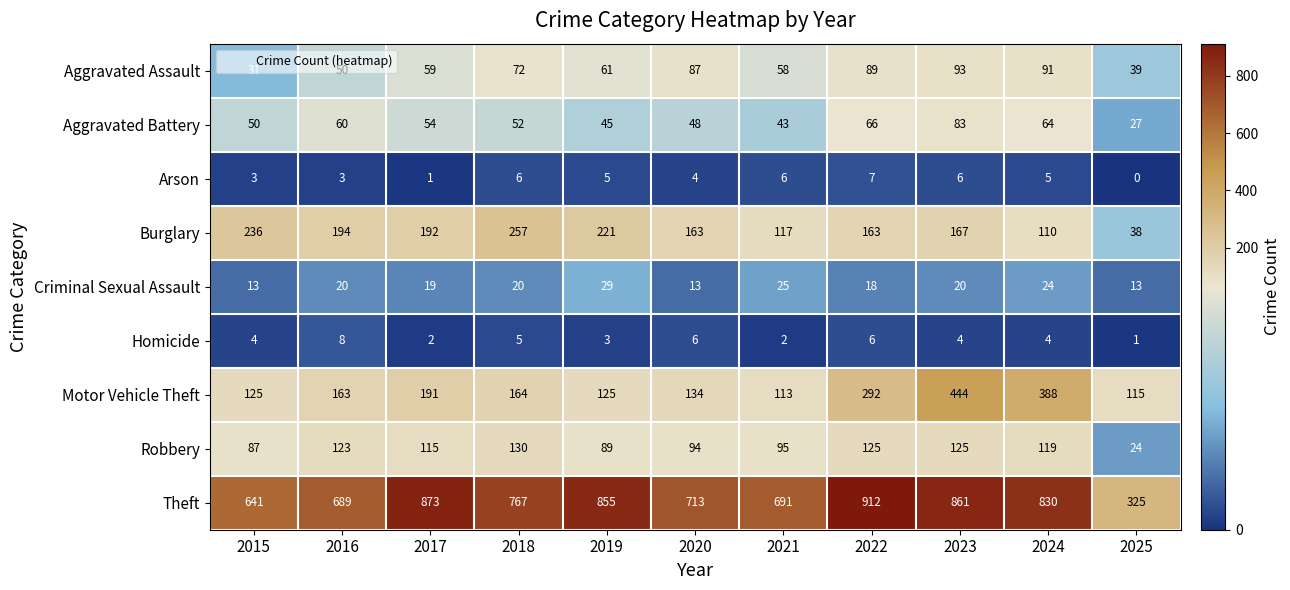

At which category does the chart reach its peak across all series?

2022